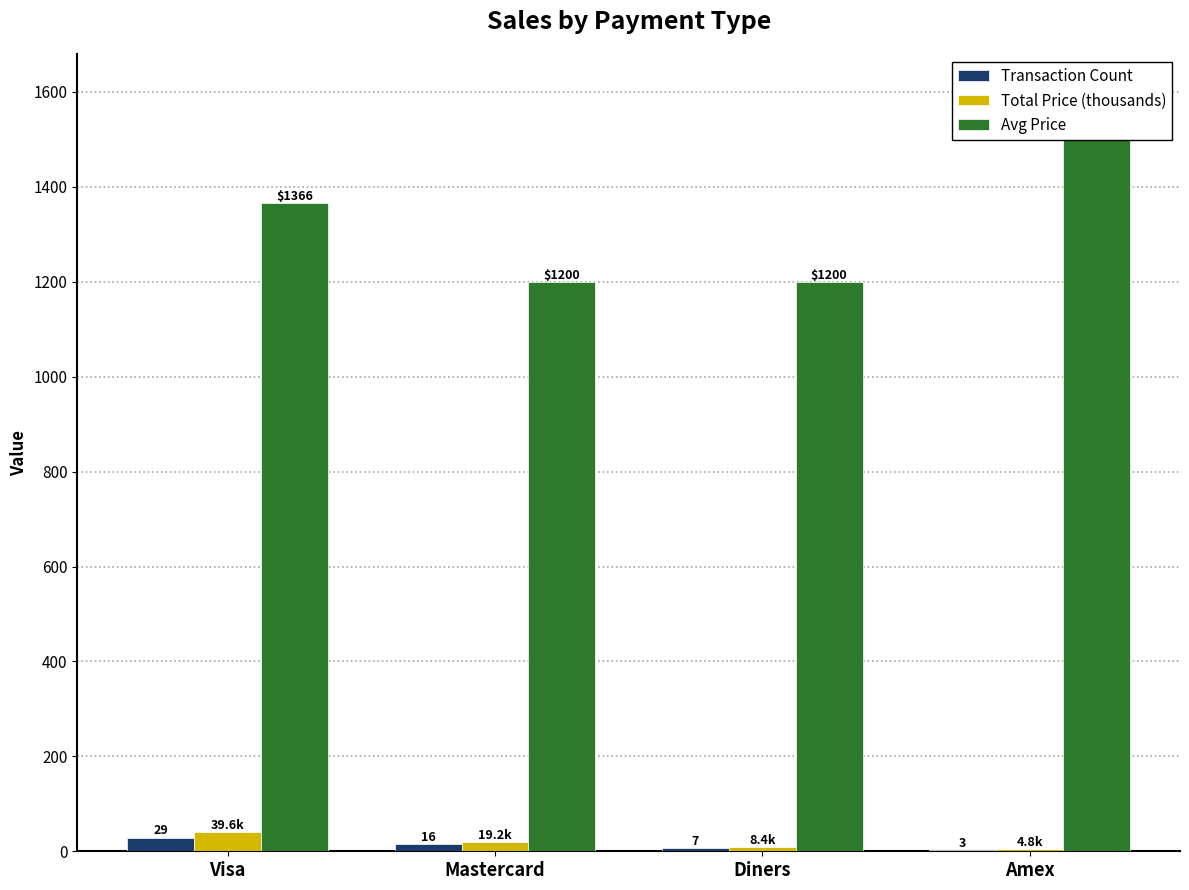

At how many categories does at least one series exceed 443?

4